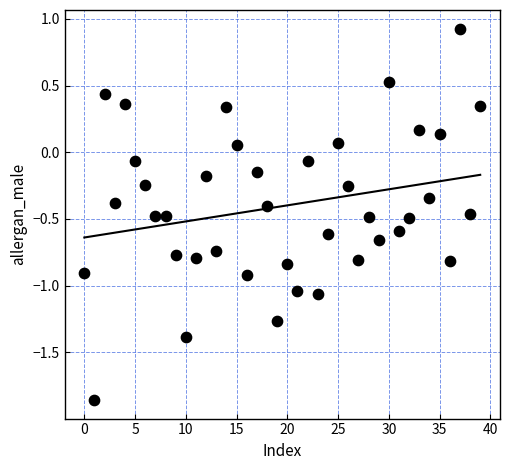

What is the range of Y values (max minus min)?

2.8